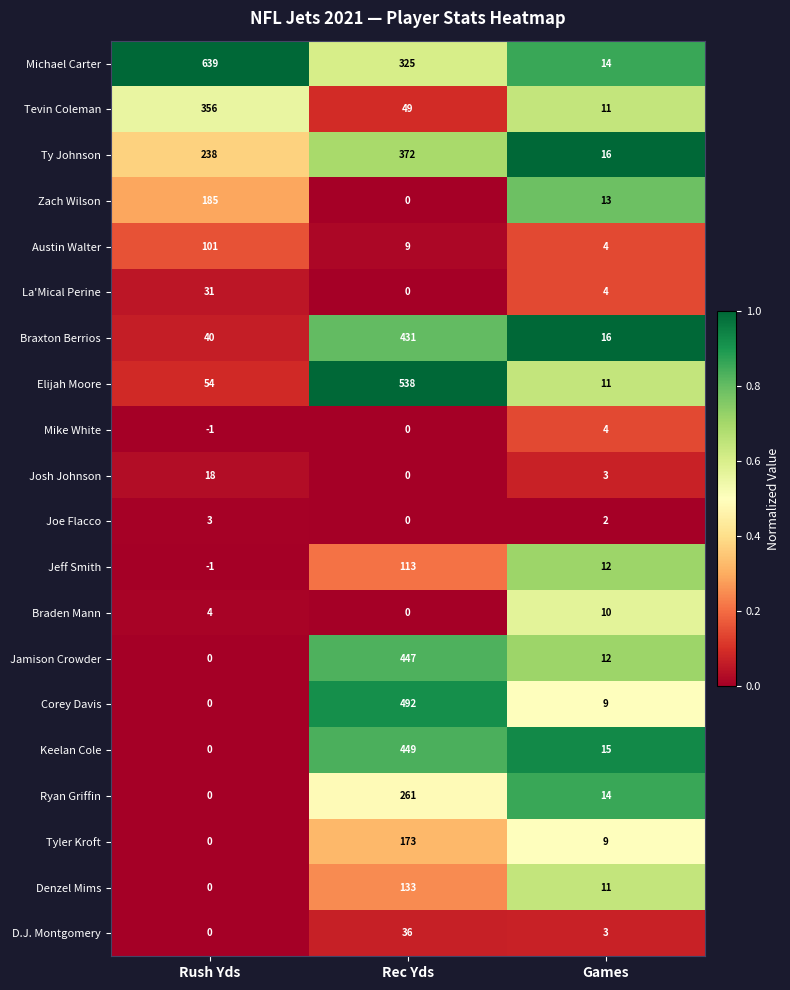

Which series changed the most between Rush Yds and Games?

Michael Carter